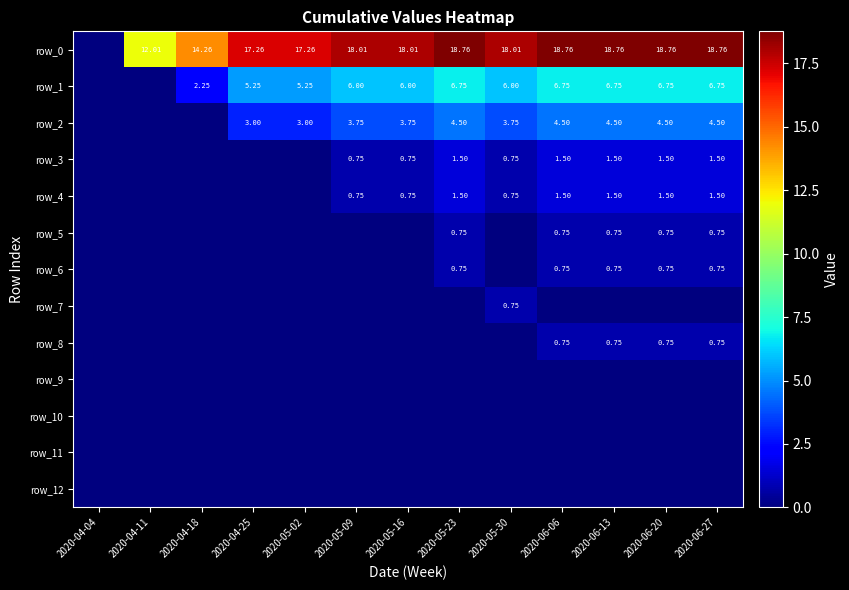

Rank the series at 2020-05-16 from lowest to highest value.

row_5, row_6, row_7, row_8, row_9, row_10, row_11, row_12, row_3, row_4, row_2, row_1, row_0